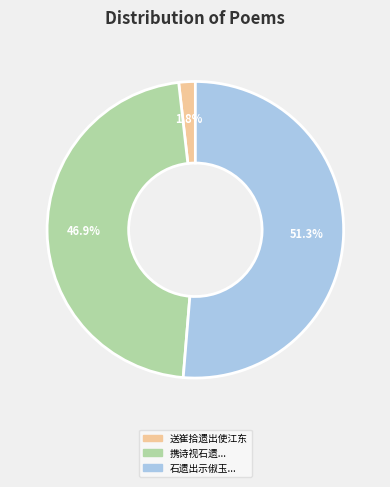

To the nearest percent, what is the average slice percentage?

33%